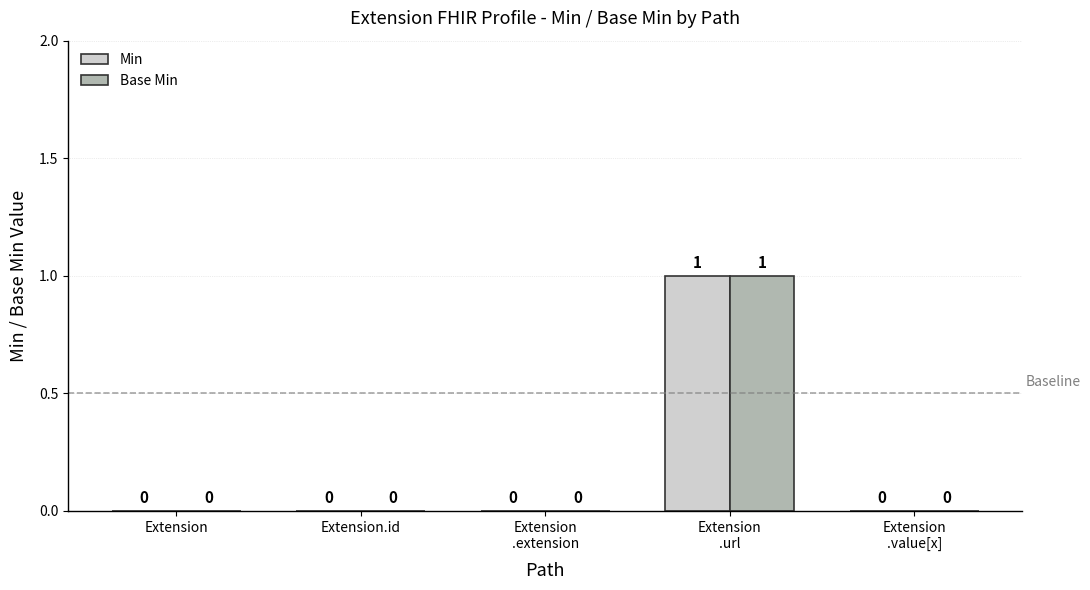

The Min series shows 1 at Extension.id. True or false?

False